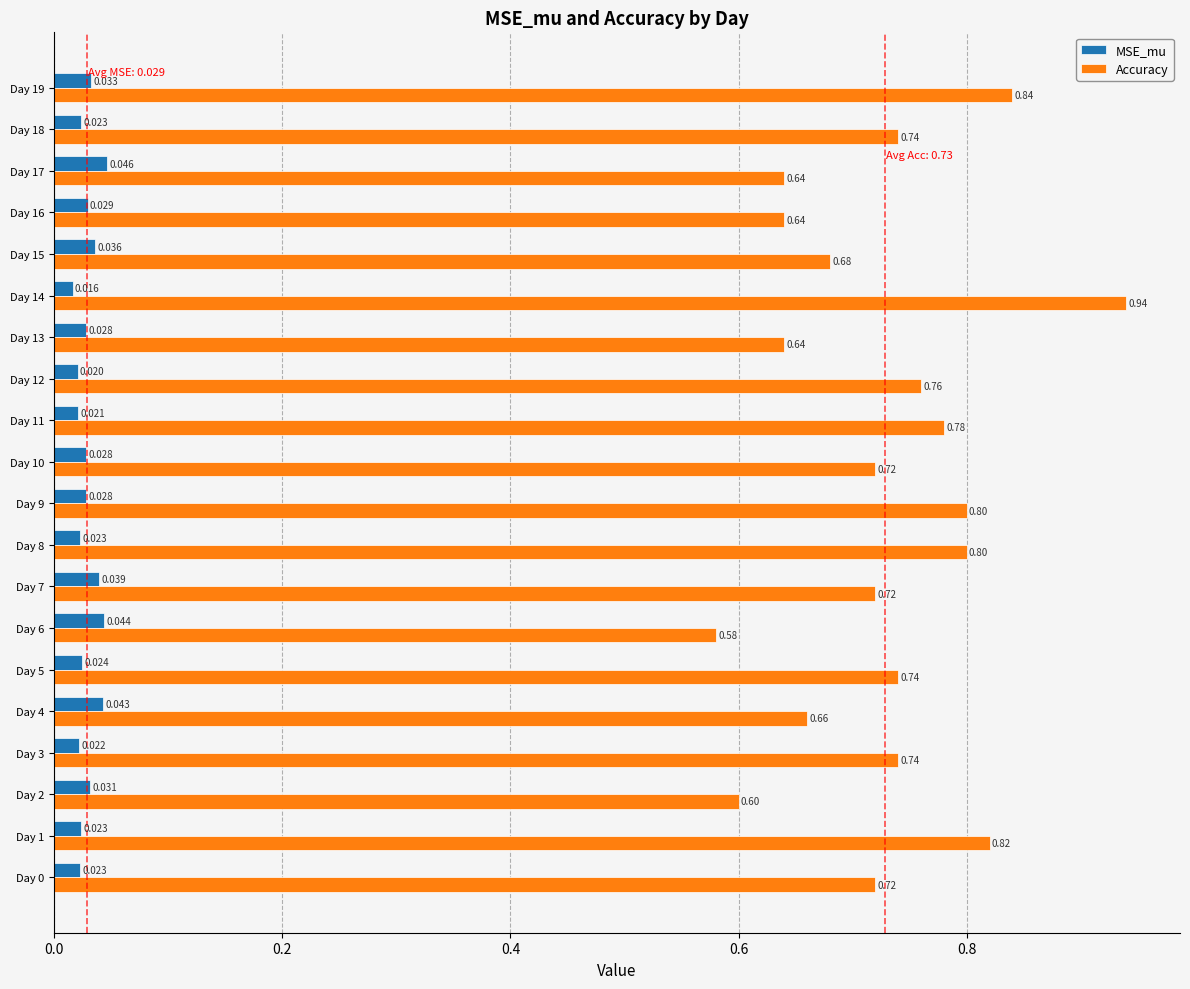

Rank the series by their average value, from highest to lowest.

Accuracy, MSE_mu